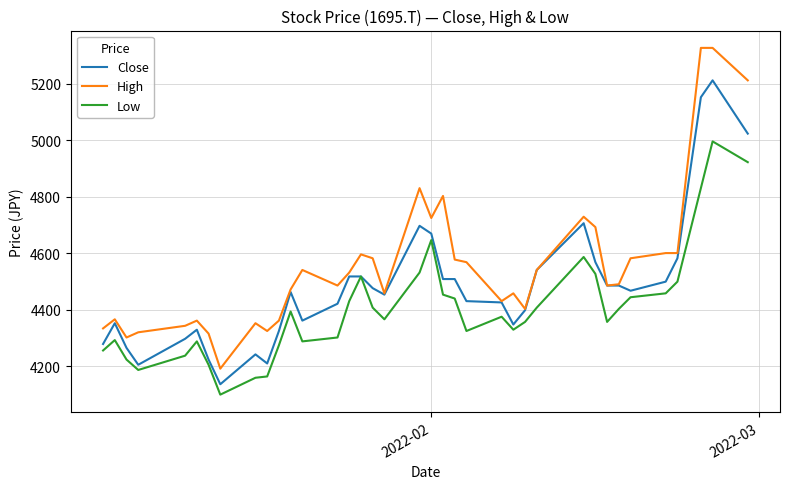

What is the greatest value displayed?

5326.8